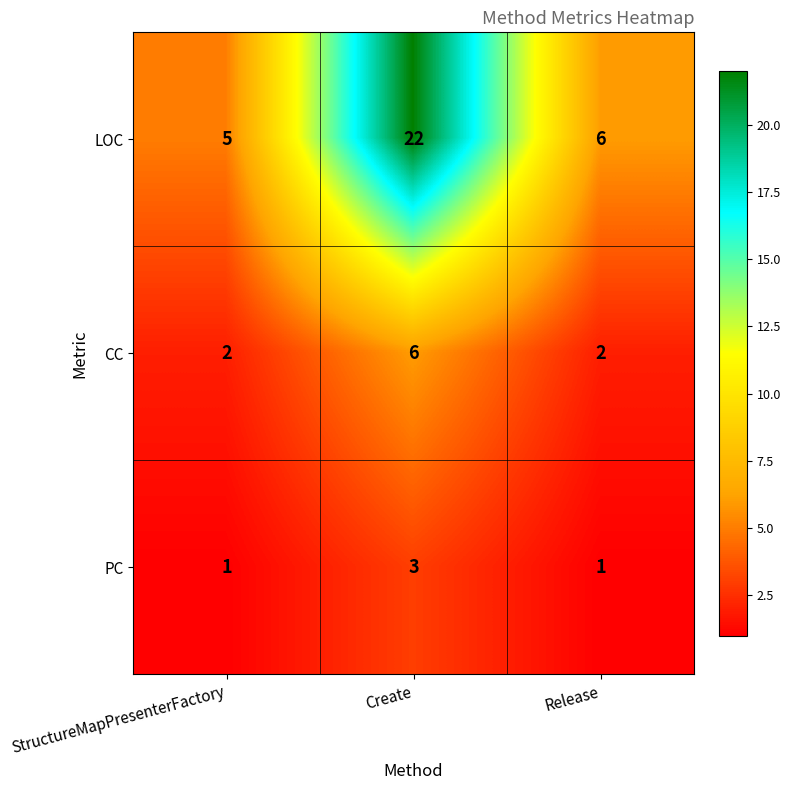

Rank the series by their maximum value, from highest to lowest.

LOC, CC, PC